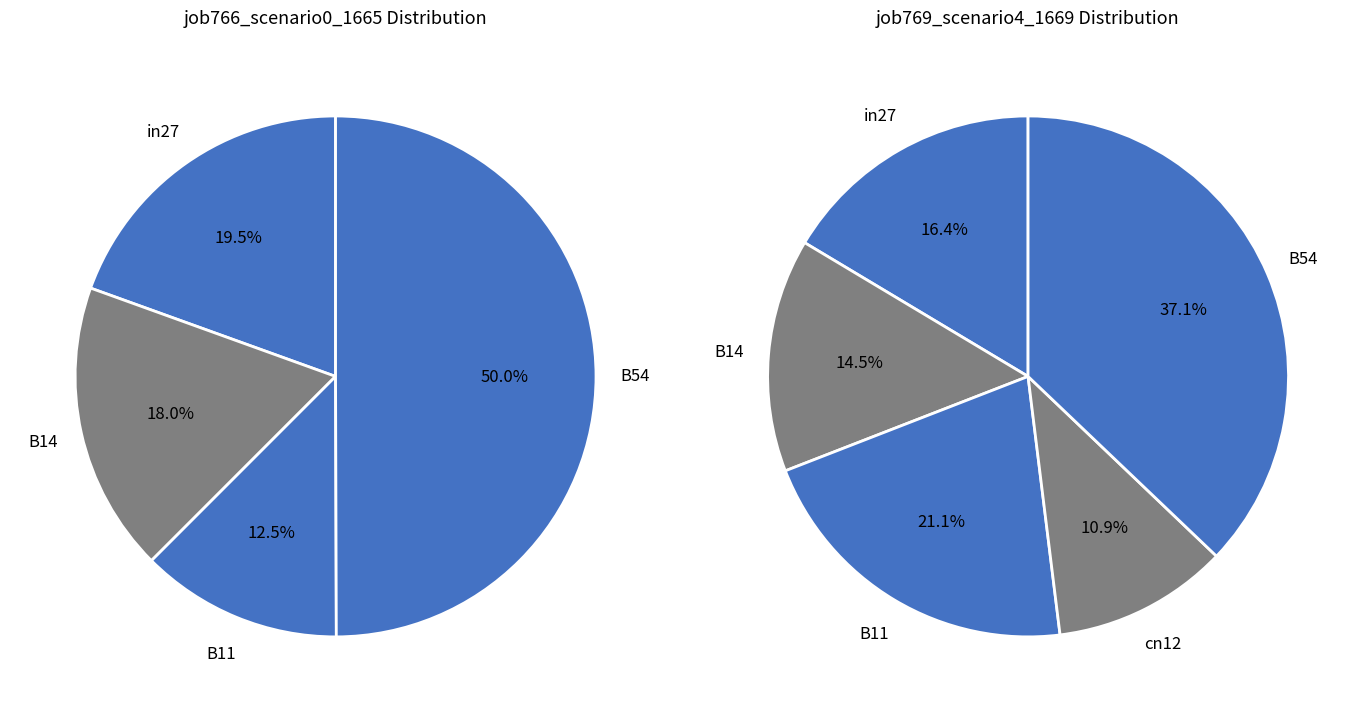

How many segments does this pie chart have?

5